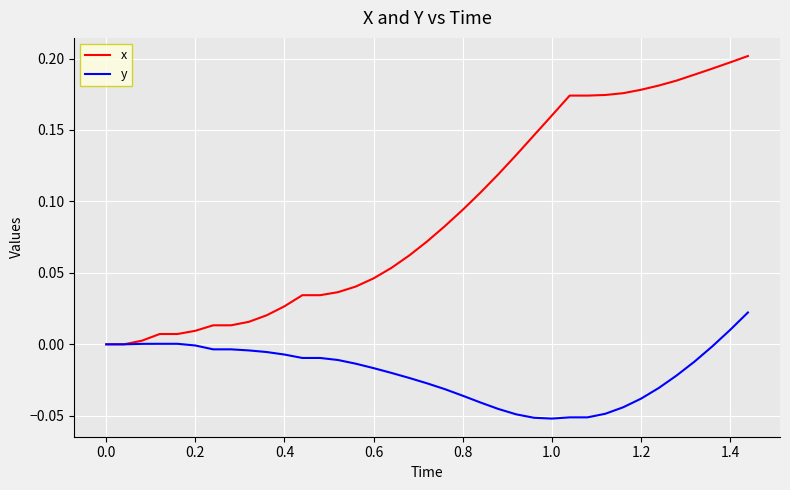

Which series has the largest total across all categories?

x